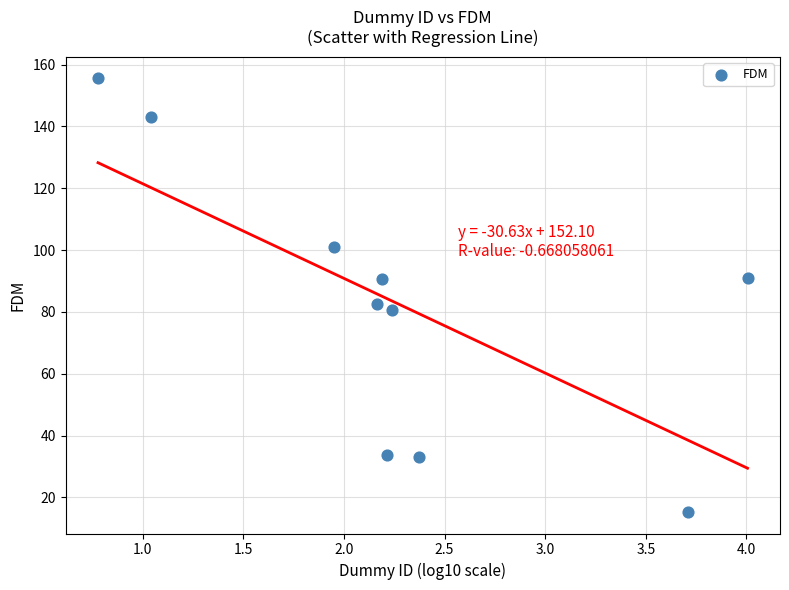

What Y value in the scatter plot is closest to 85?

82.7